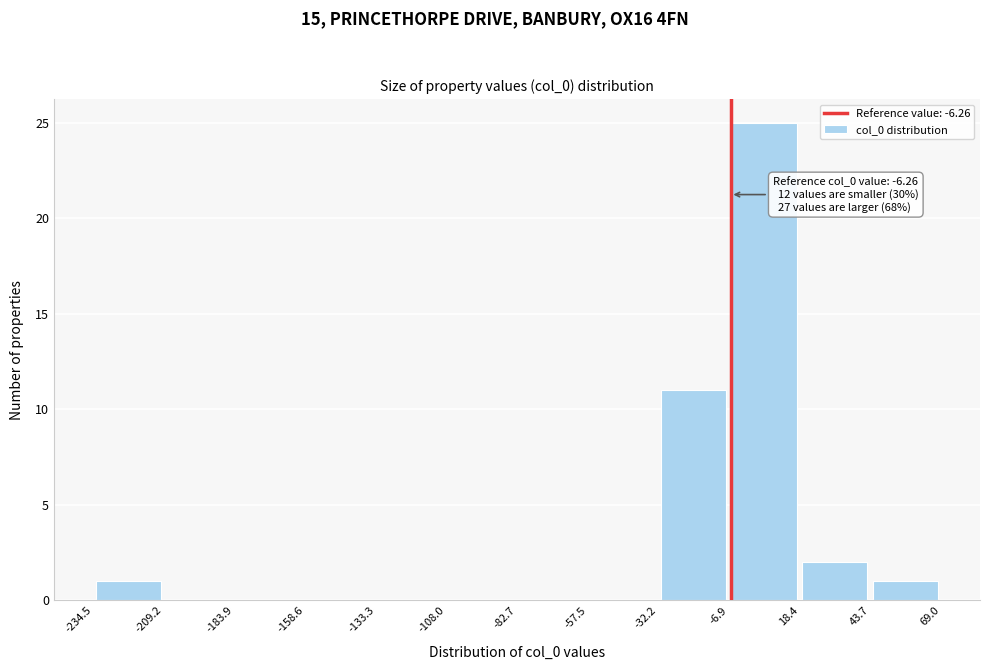

Which range on the x-axis has the tallest bar?

-6.9 to 18.4